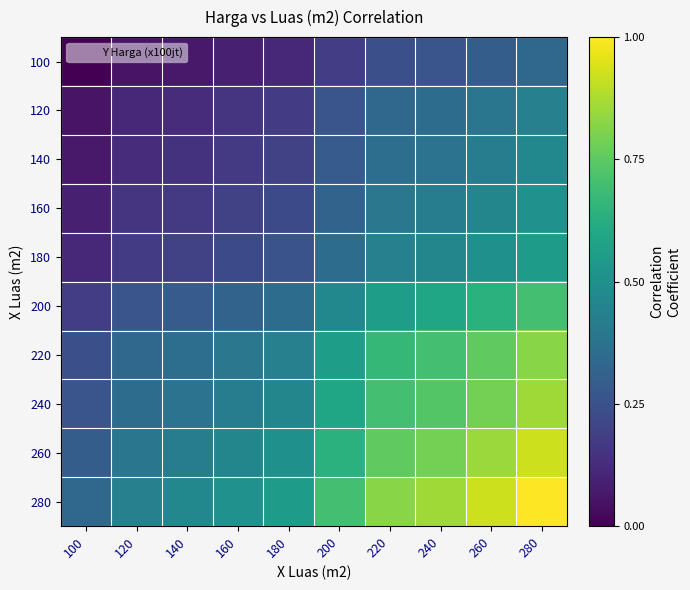

Reading right to left, transcribe all the data shown in this chart.

100: 280=0.3	260=0.3	240=0.3	220=0.2	200=0.2	180=0.1	160=0.1	140=0.1	120=0.1	100=0.0
120: 280=0.4	260=0.4	240=0.4	220=0.3	200=0.3	180=0.2	160=0.2	140=0.1	120=0.1	100=0.1
140: 280=0.5	260=0.4	240=0.4	220=0.4	200=0.3	180=0.2	160=0.2	140=0.1	120=0.1	100=0.1
160: 280=0.5	260=0.5	240=0.4	220=0.4	200=0.3	180=0.2	160=0.2	140=0.2	120=0.2	100=0.1
180: 280=0.6	260=0.5	240=0.5	220=0.4	200=0.4	180=0.3	160=0.2	140=0.2	120=0.2	100=0.1
200: 280=0.7	260=0.6	240=0.6	220=0.6	200=0.5	180=0.4	160=0.3	140=0.3	120=0.3	100=0.2
220: 280=0.8	260=0.8	240=0.7	220=0.7	200=0.6	180=0.4	160=0.4	140=0.4	120=0.3	100=0.2
240: 280=0.9	260=0.8	240=0.7	220=0.7	200=0.6	180=0.5	160=0.4	140=0.4	120=0.4	100=0.3
260: 280=0.9	260=0.8	240=0.8	220=0.8	200=0.6	180=0.5	160=0.5	140=0.4	120=0.4	100=0.3
280: 280=1.0	260=0.9	240=0.9	220=0.8	200=0.7	180=0.6	160=0.5	140=0.5	120=0.4	100=0.3